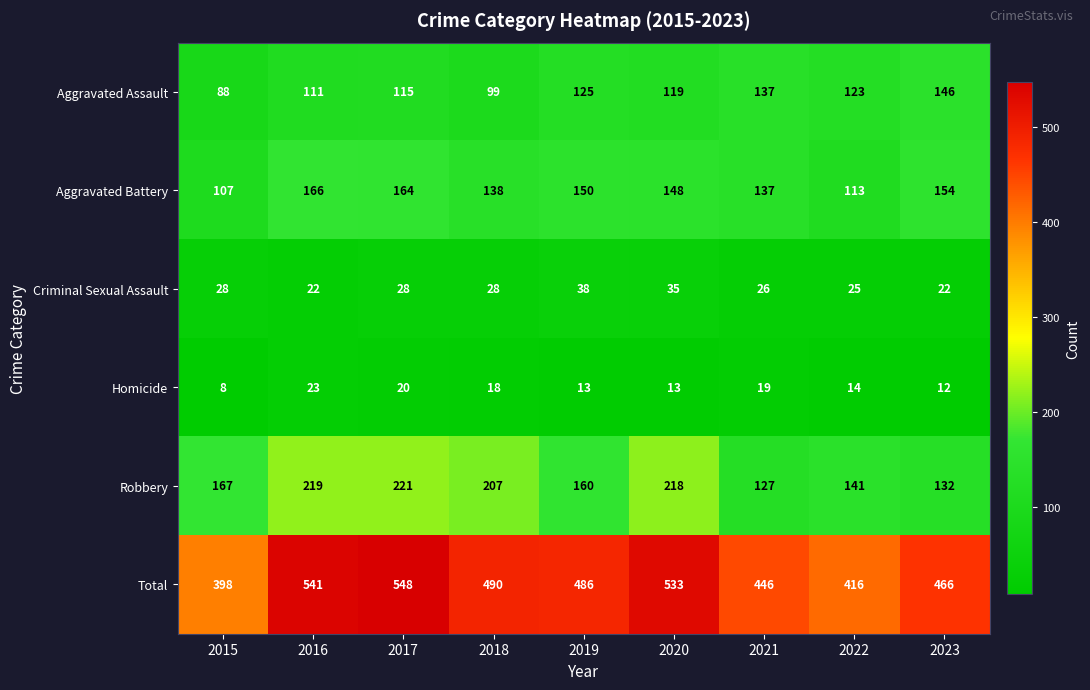

What is the difference between the maximum and minimum values in the Aggravated Battery series?

59